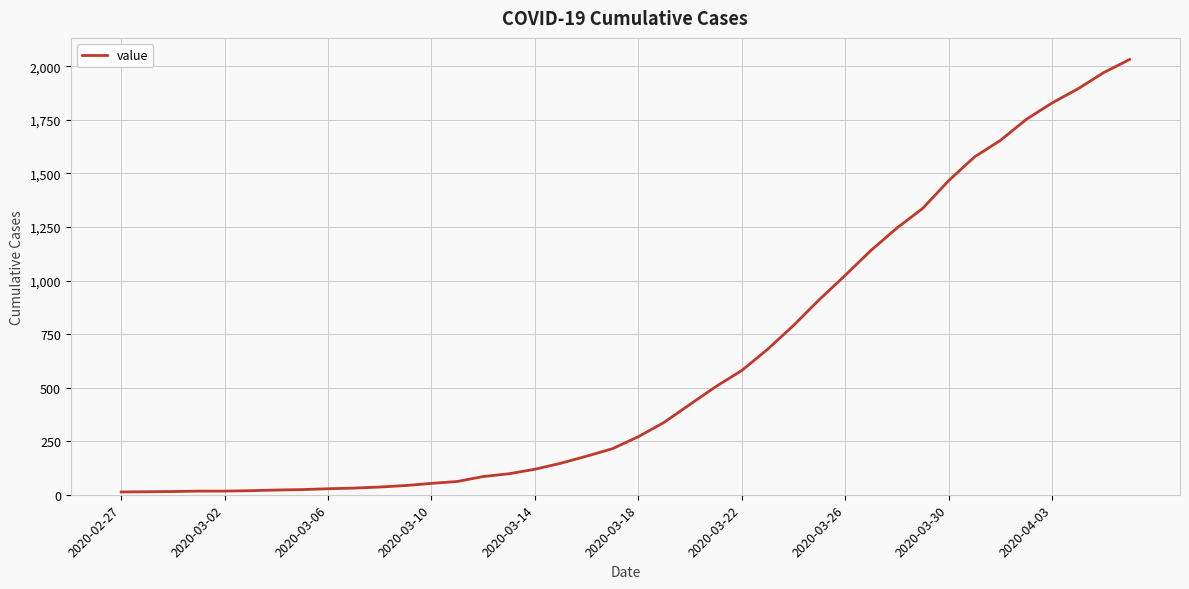

What is the difference between the maximum and minimum values?

2019